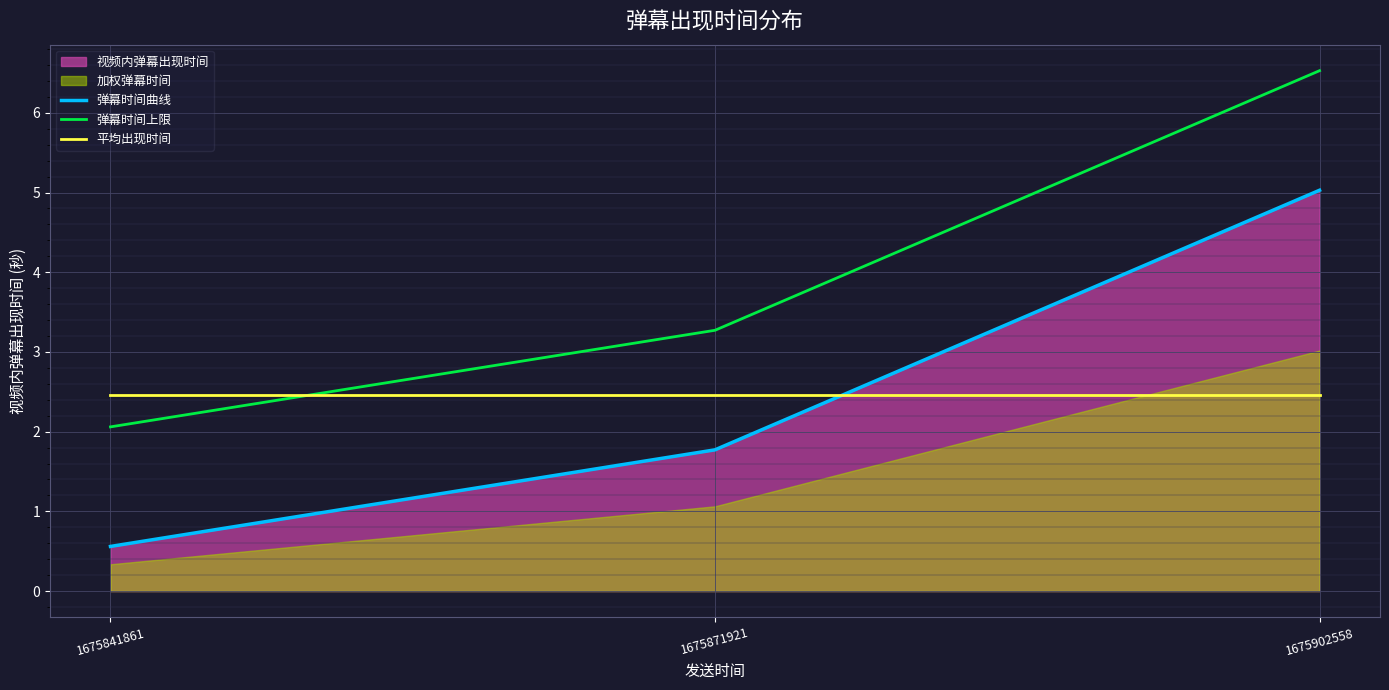

Which has a higher value, 1675841861 or 1675871921?

1675871921